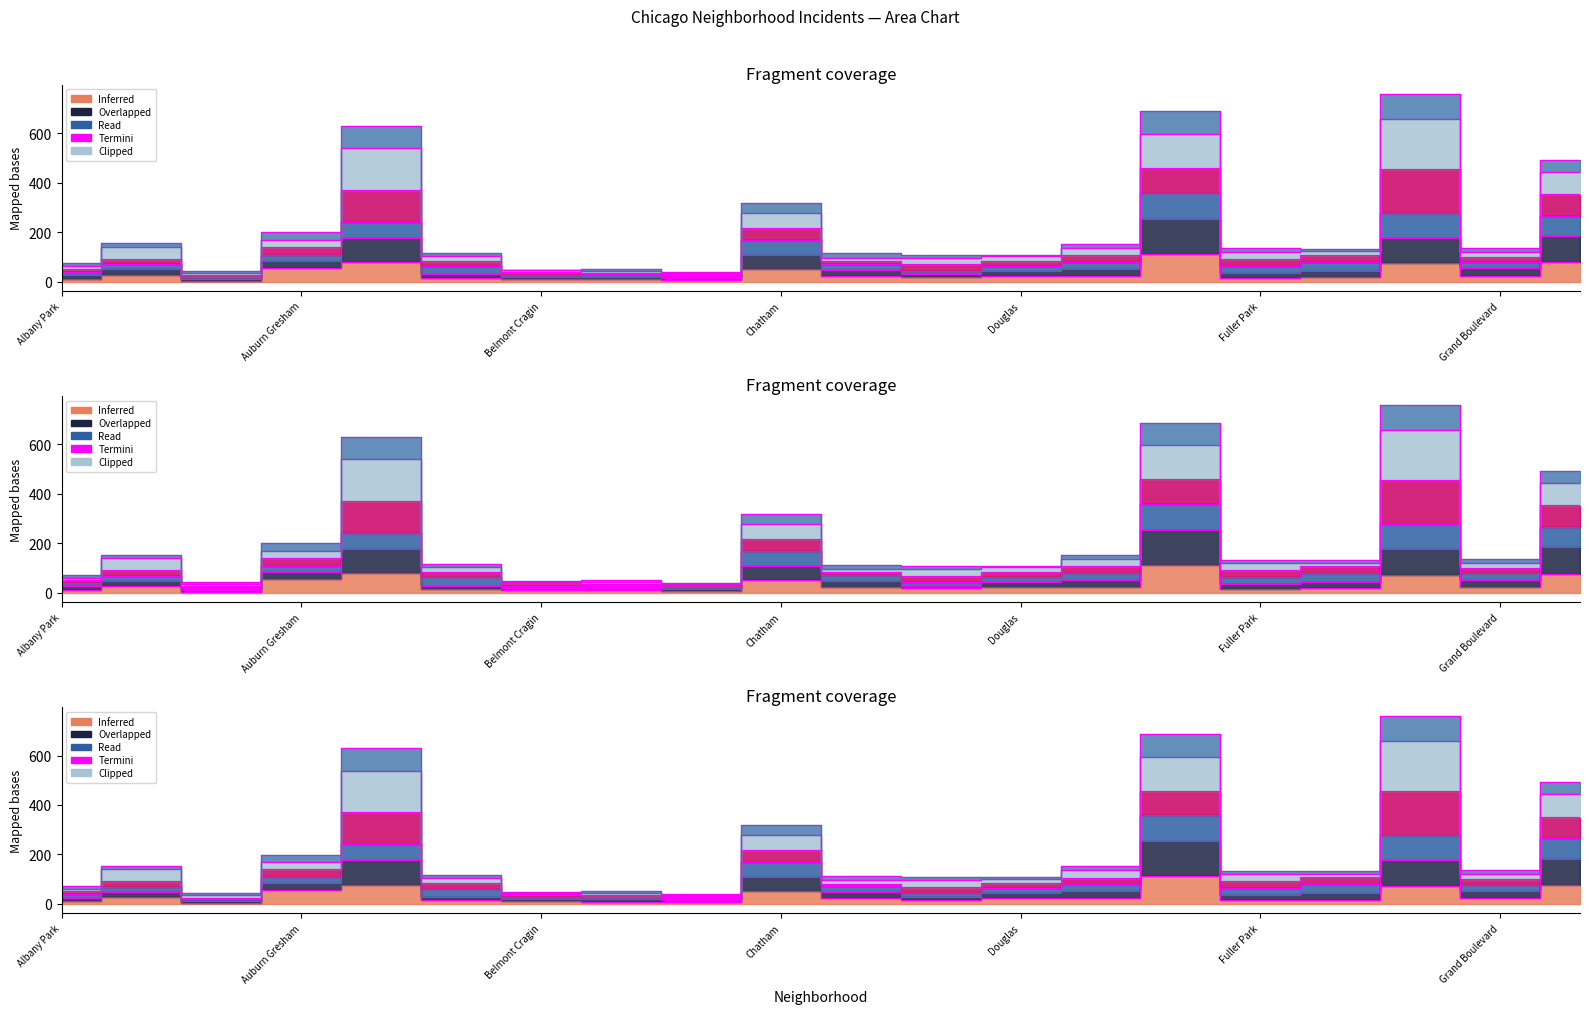

What position from the right is Armour Square?

19